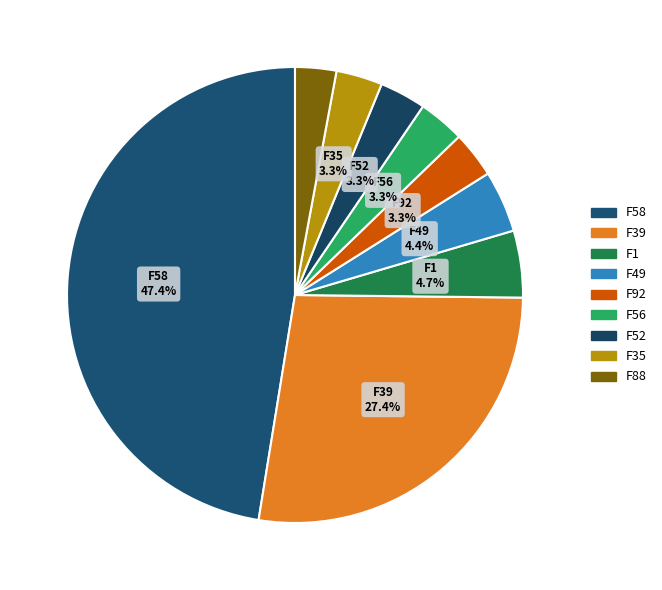

The F92 slice represents 3% of the pie. True or false?

True